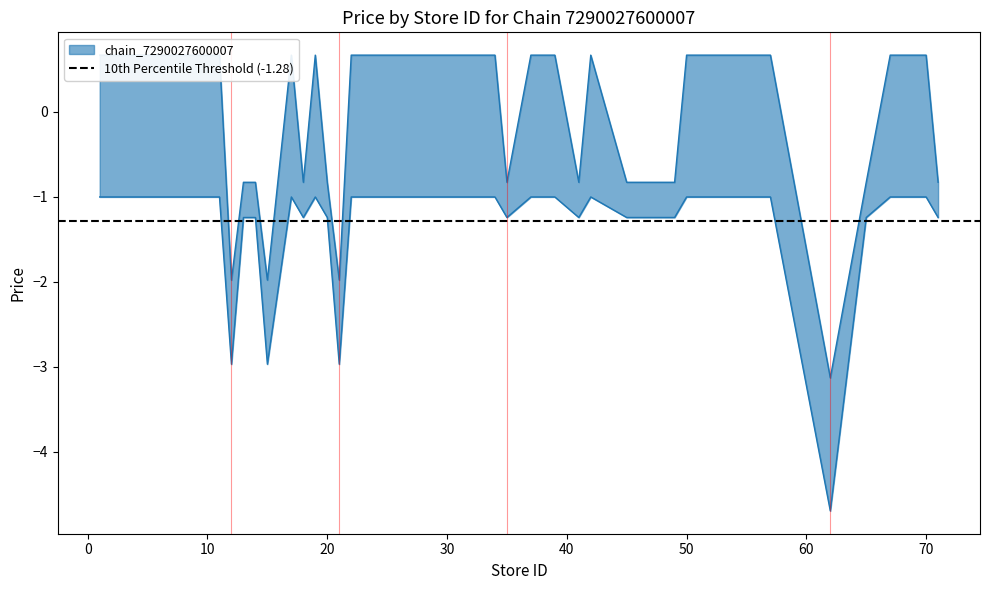

How many points are lower than both their immediate neighbors (excluding endpoints)?

7